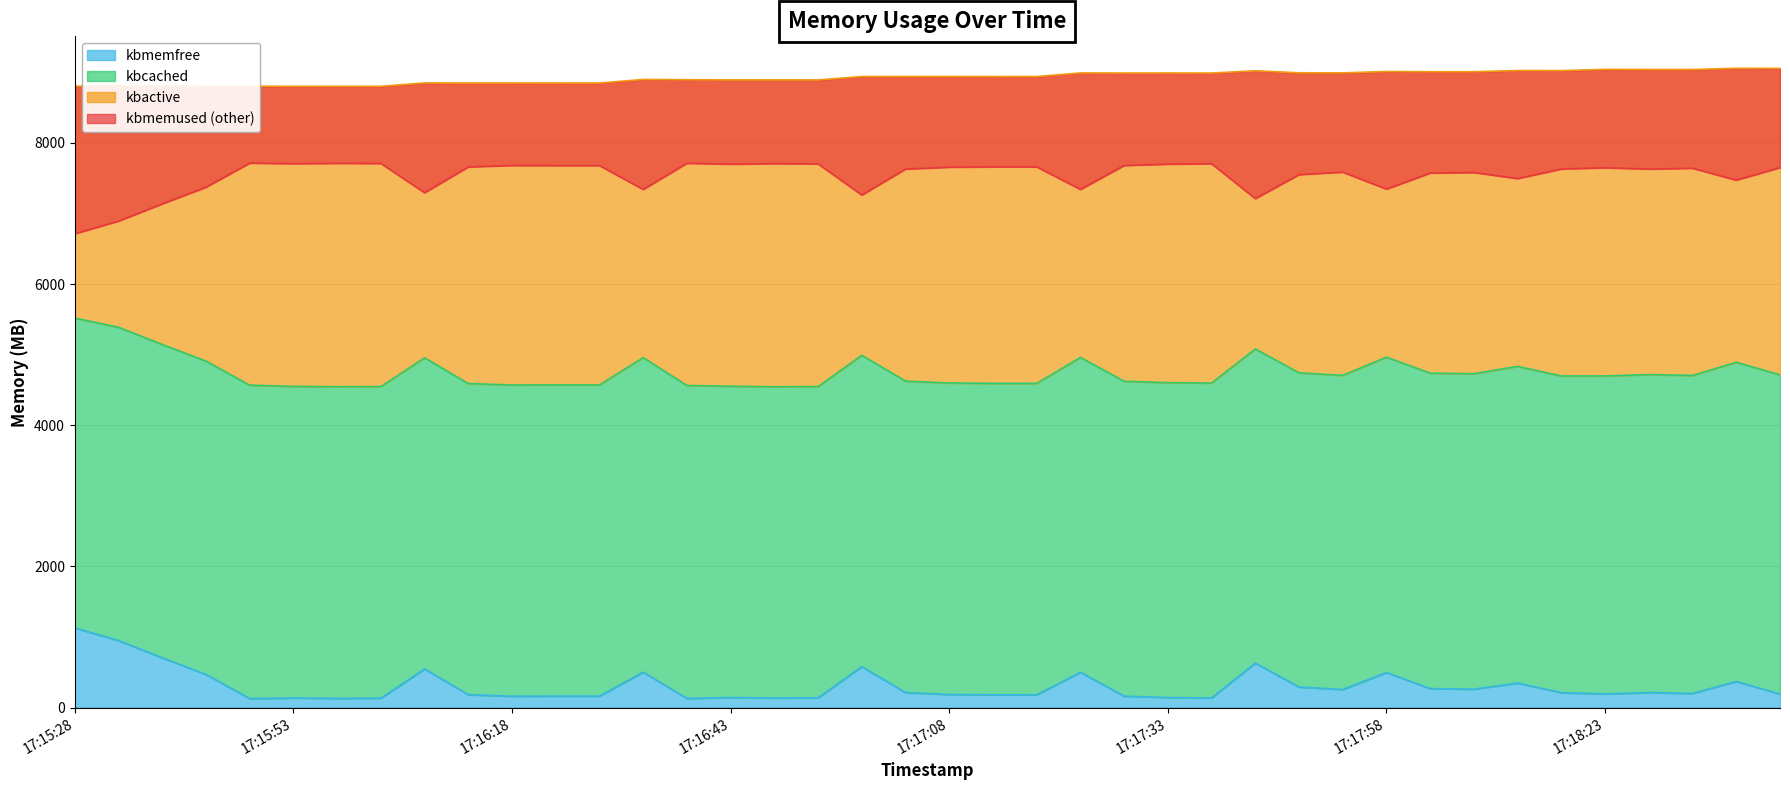

True or false: kbmemfree has a value of 630.0 at 17:17:43.

True